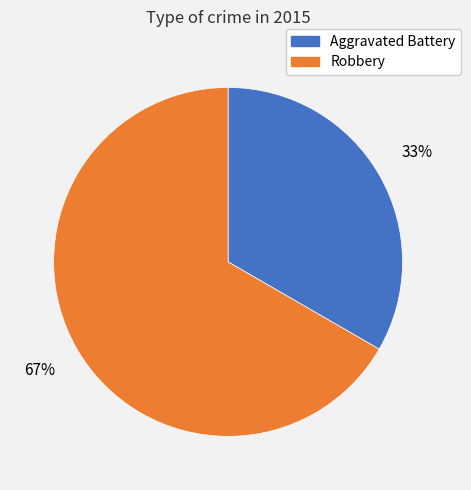

What percentage is the Aggravated Battery slice, to the nearest percent?

33%